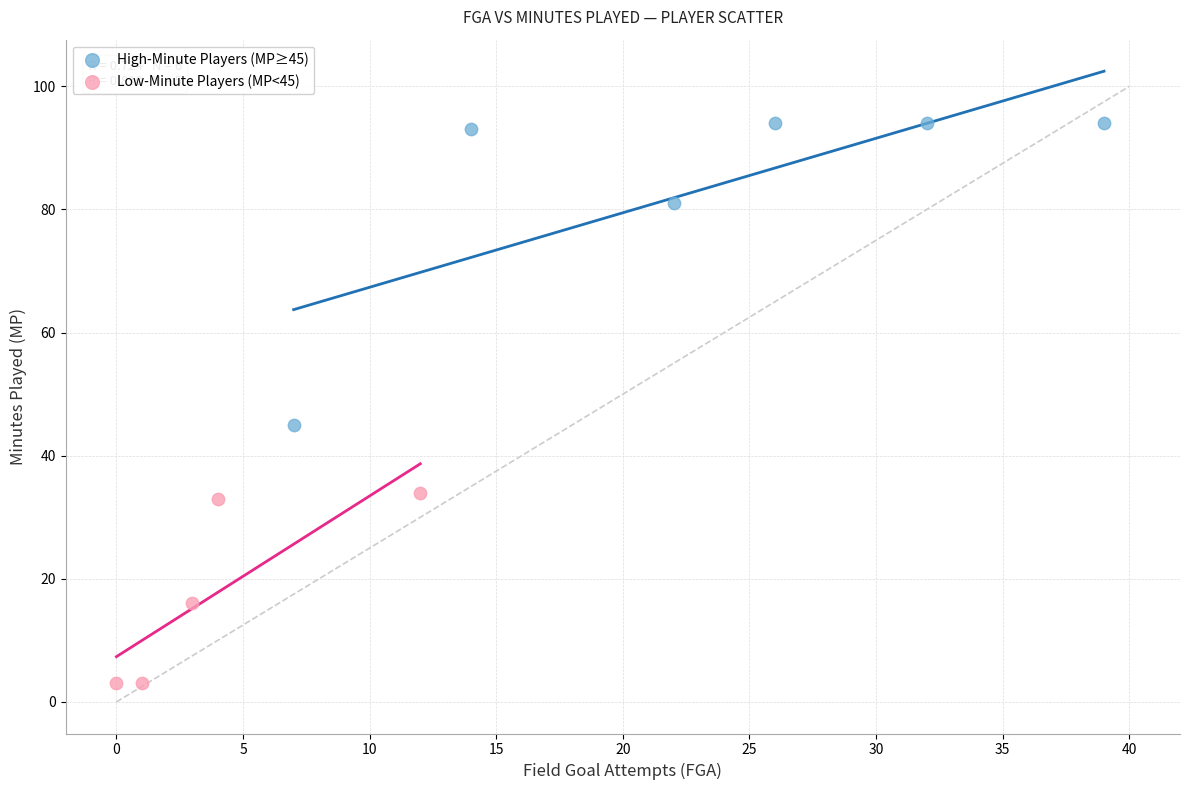

Which series contains the lowest Y value?

Low-Minute Players (MP<45)